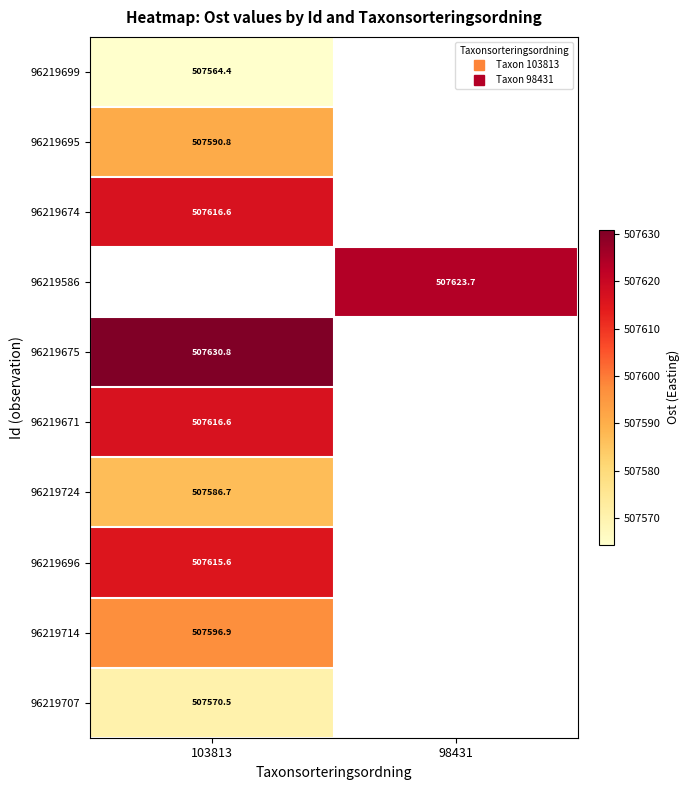

Read the 96219696 value at 103813.

507615.6